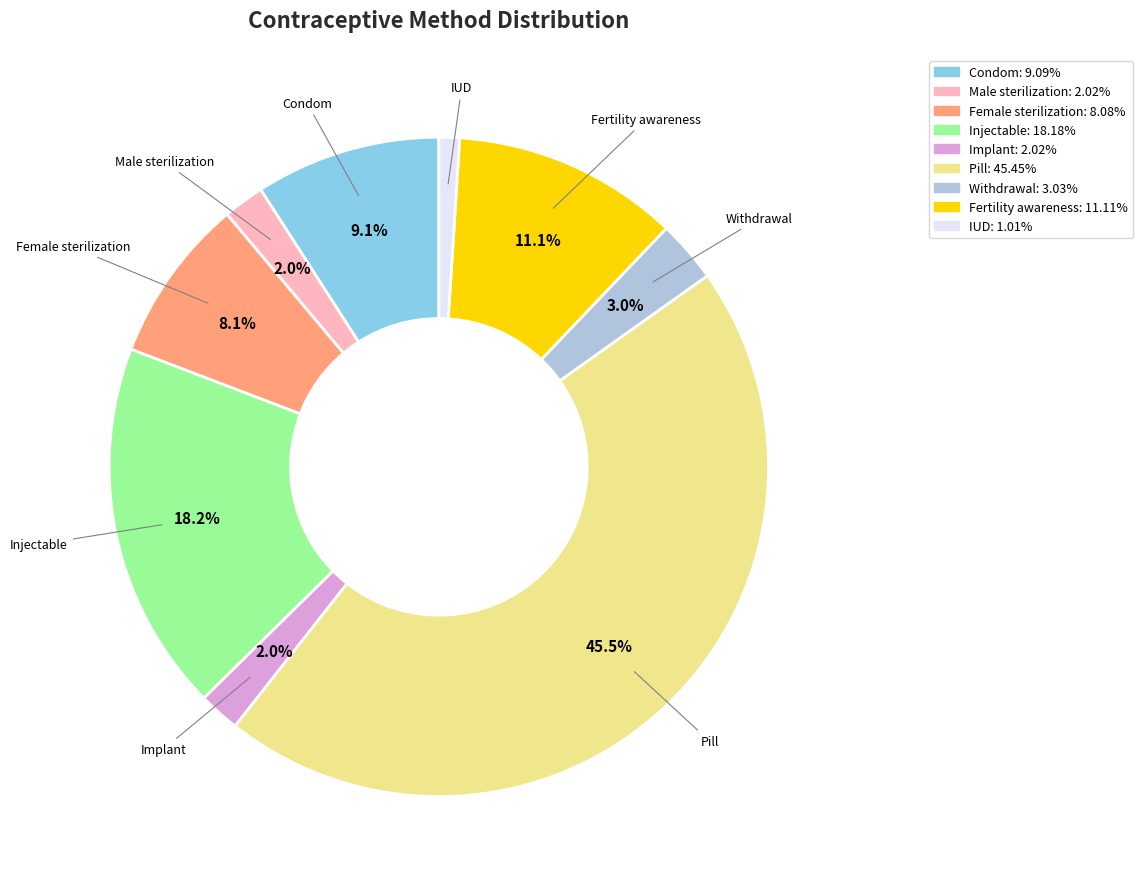

Does Female sterilization represent more than half of the total?

No